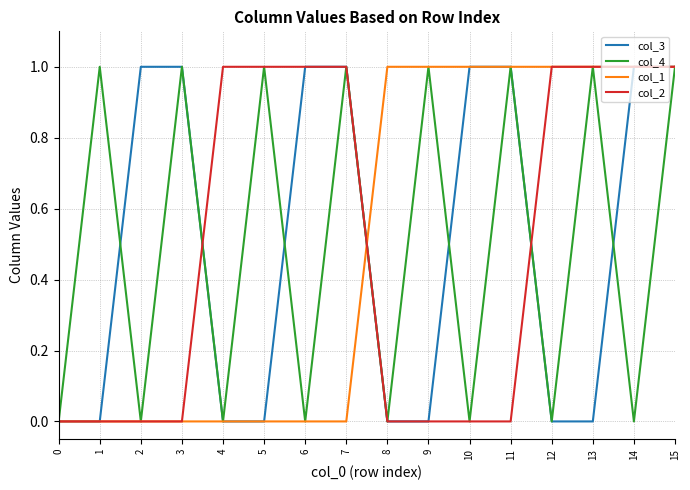

Does the chart display data point markers on the line(s)?

No